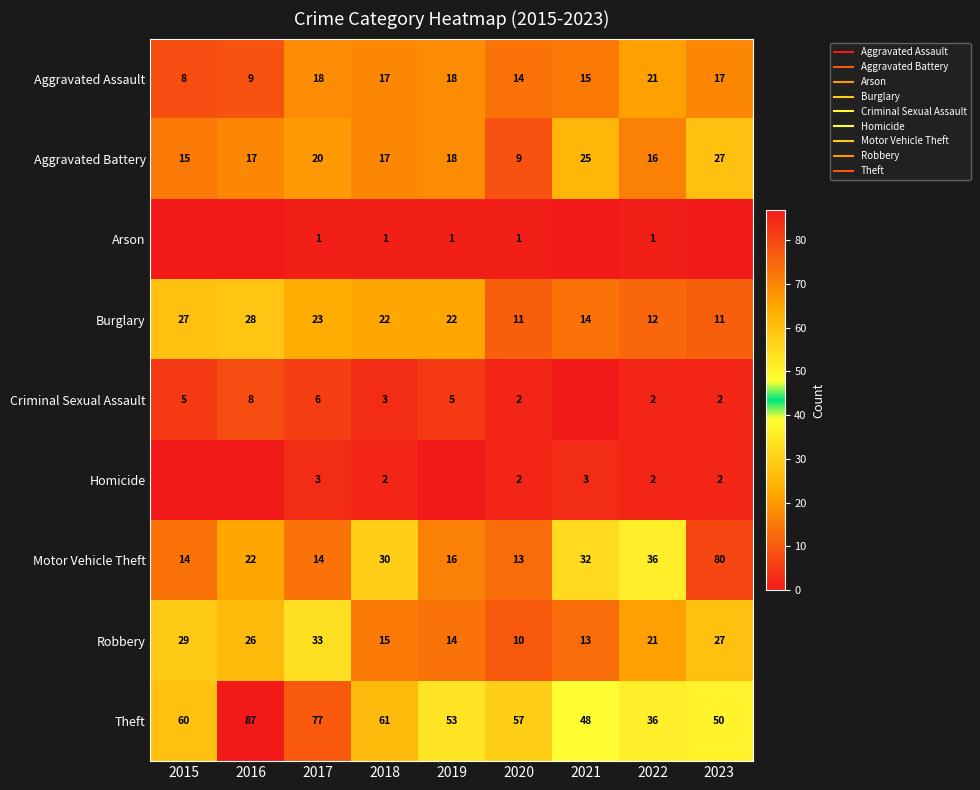

What is the difference between the second highest and second lowest values in the Motor Vehicle Theft series?

22